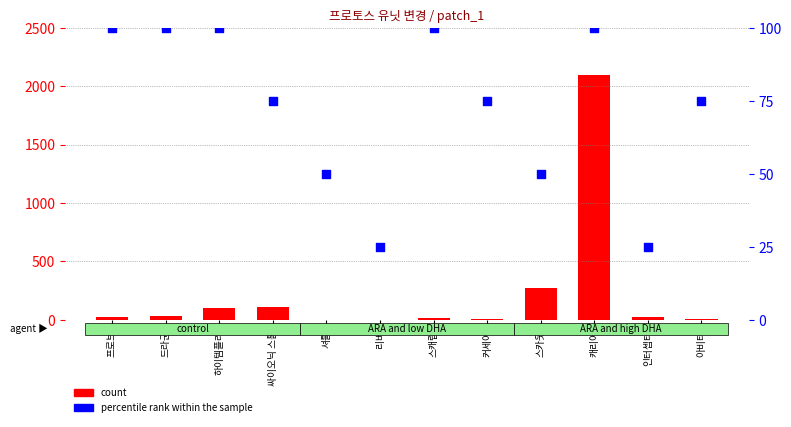

Which series has the largest Y range (max minus min)?

count